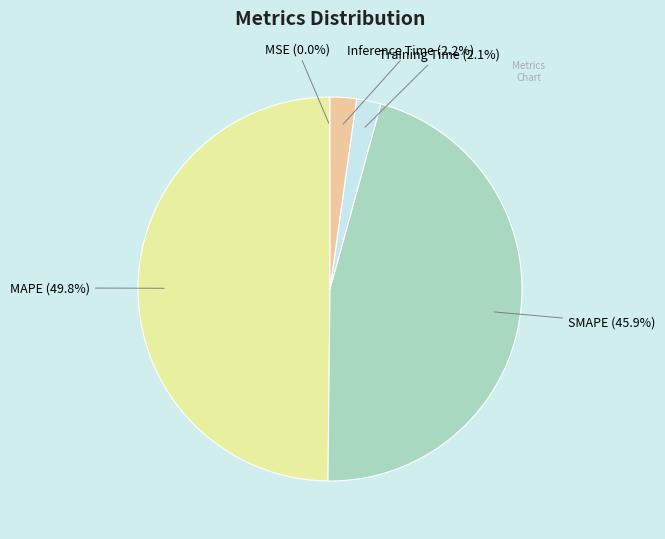

Does SMAPE (45.9%) represent more than half of the total?

No